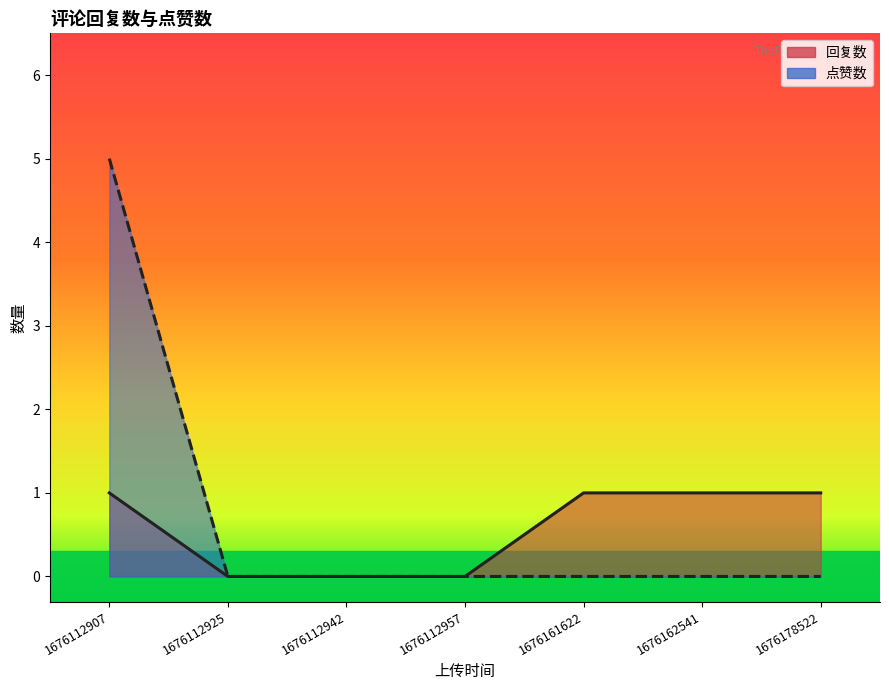

At which category does the chart reach its peak across all series?

1676112907